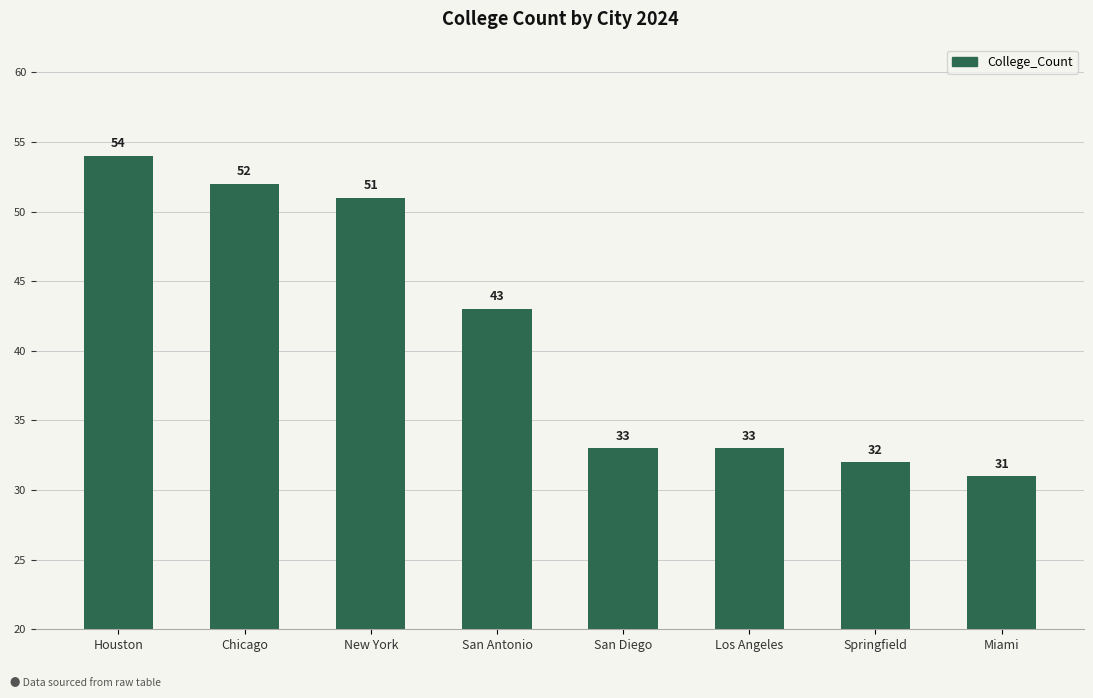

The value at Houston is 54. True or false?

True